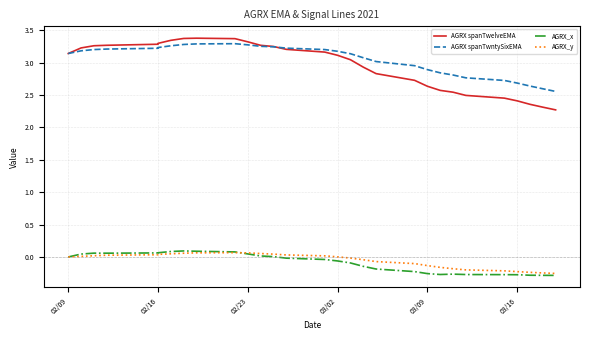

Does the chart have visible grid lines?

Yes